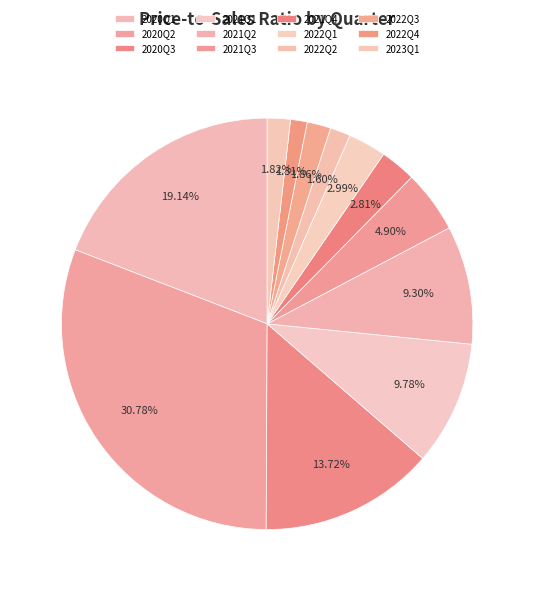

To the nearest percent, what percentage of the pie is 2022Q3?

2%